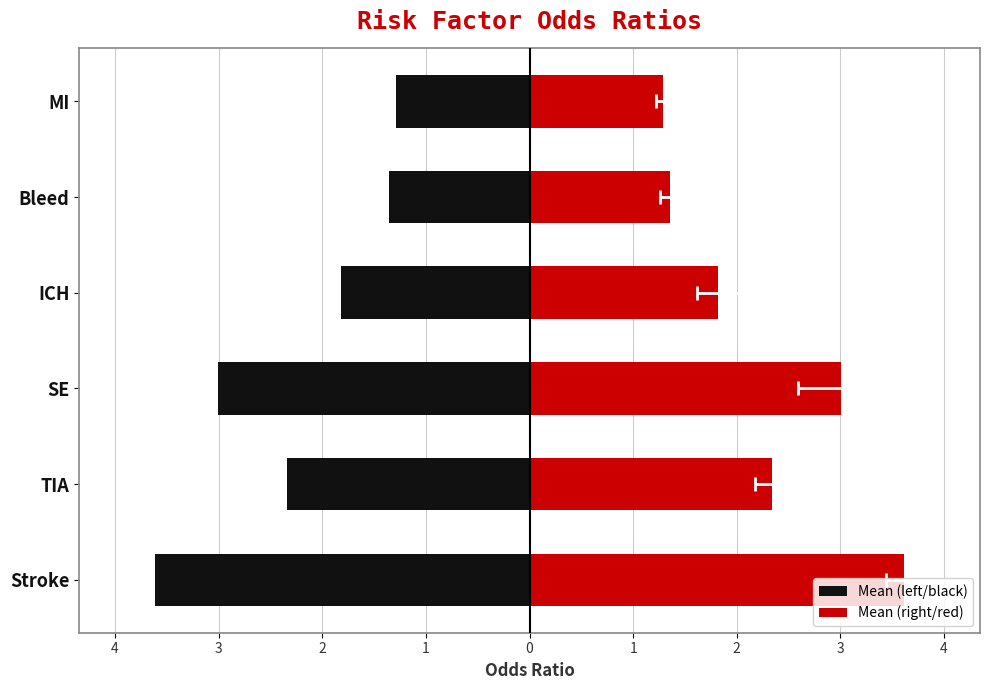

What is the highest value of the Mean (left/black) series?

-1.3